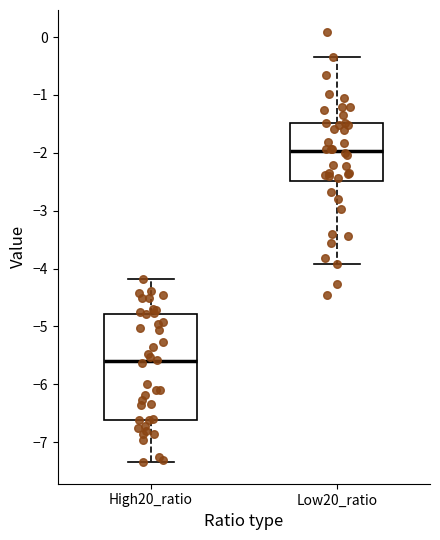

Where does the median line of the box for Low20_ratio sit on the y-axis? The values are not printed on the chart, so give them approximately, as read against the axis.

-2.0